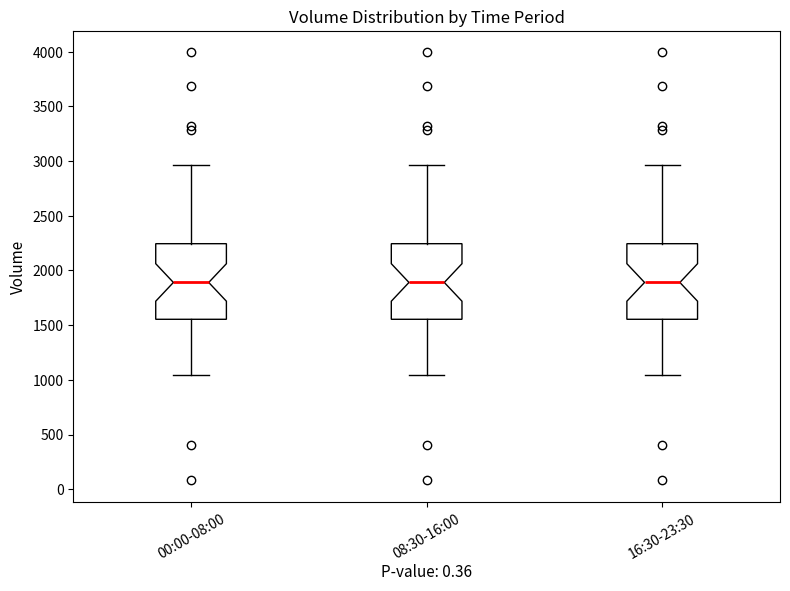

Where is the lower edge of the box for 16:30-23:30 on the y-axis? The values are not printed on the chart, so give them approximately, as read against the axis.

1550